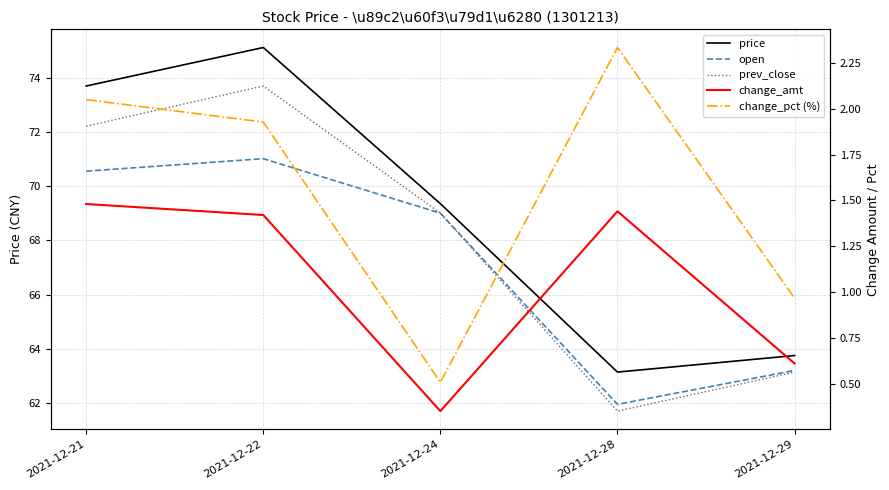

What is the sum of all change_pct (%) values?

7.8